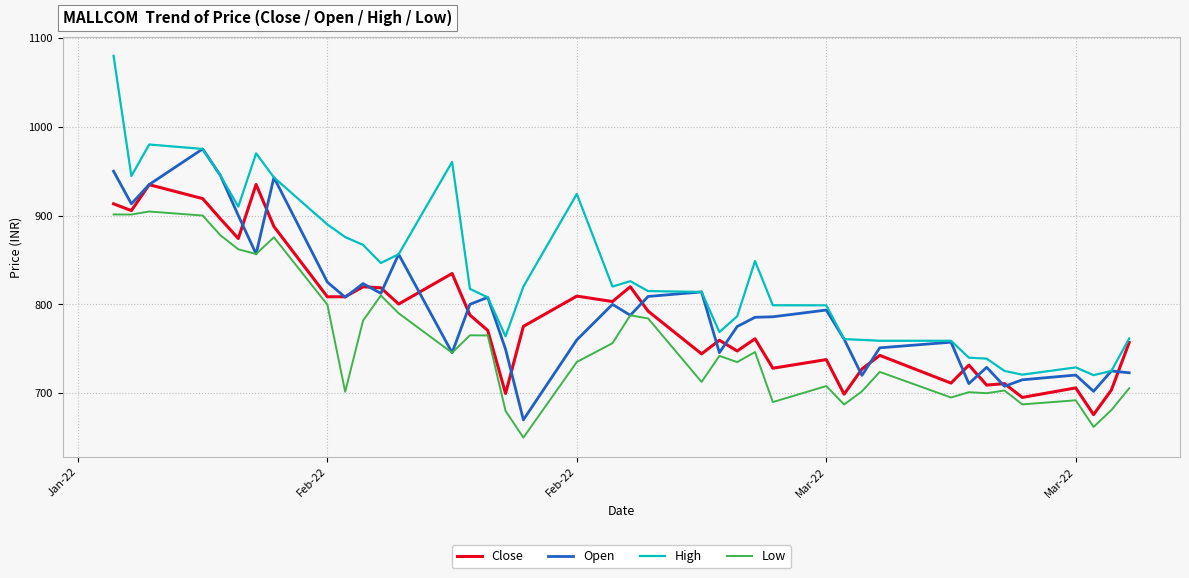

What are all the series names shown in the legend?

Close, Open, High, Low